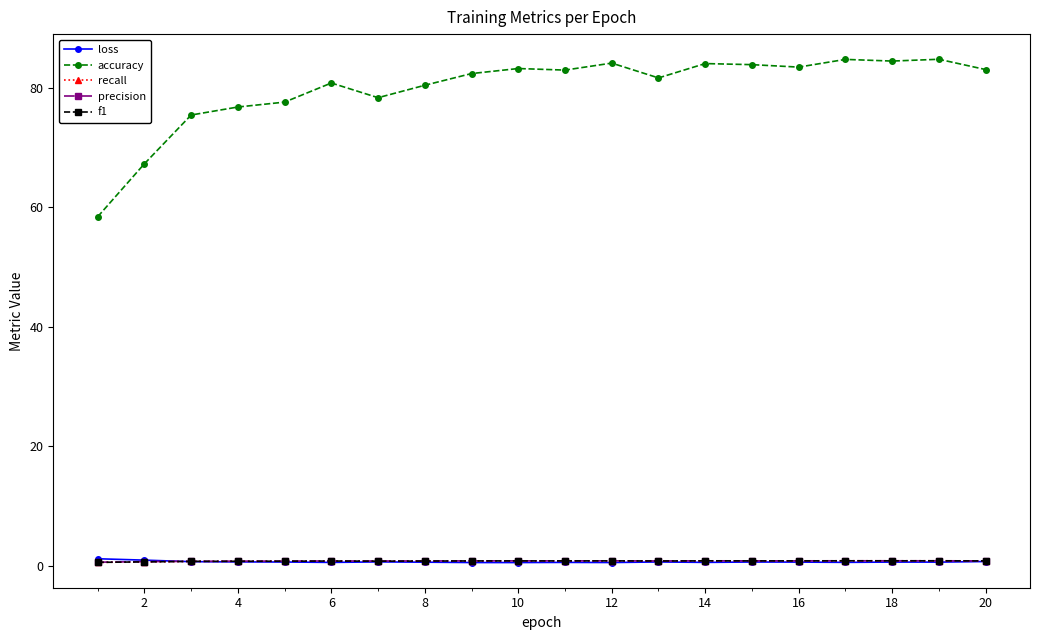

Is this an area chart (filled region under the line)?

No